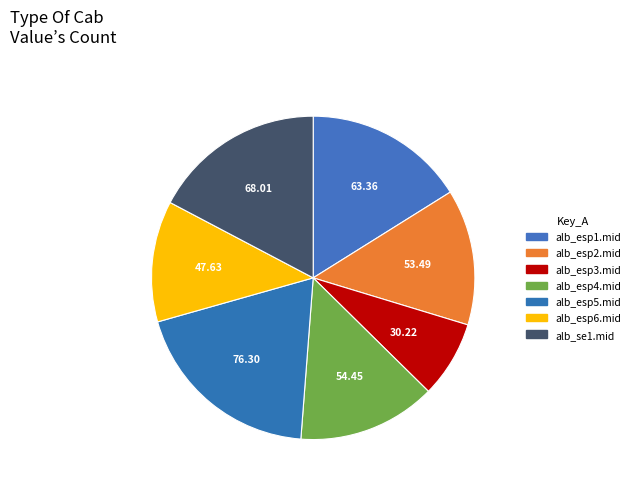

Which slice is the smallest?

alb_esp3.mid